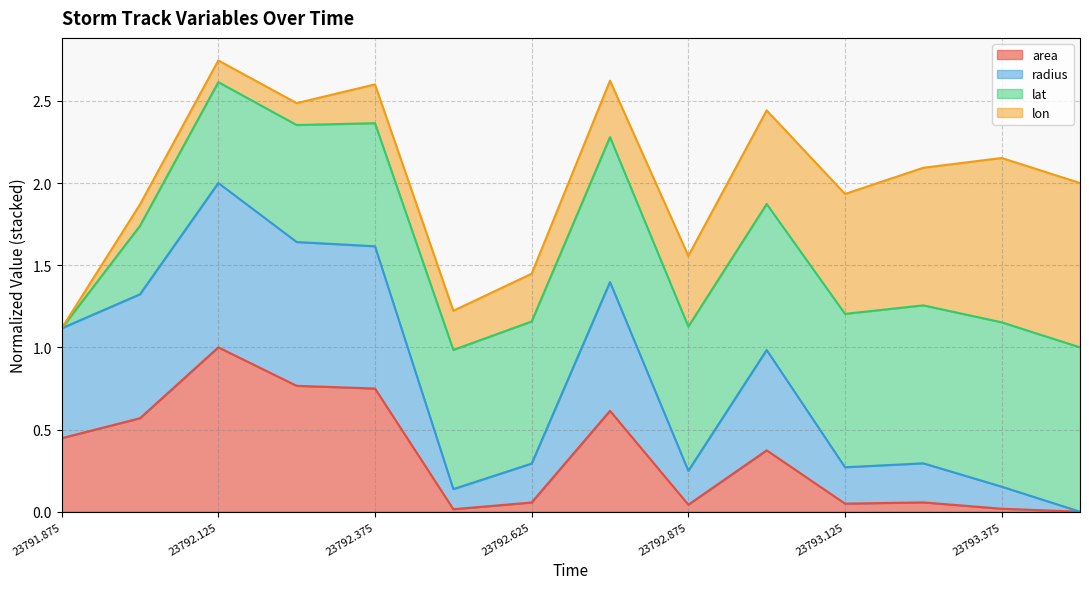

At which category is the sum across all series the highest?

23792.125